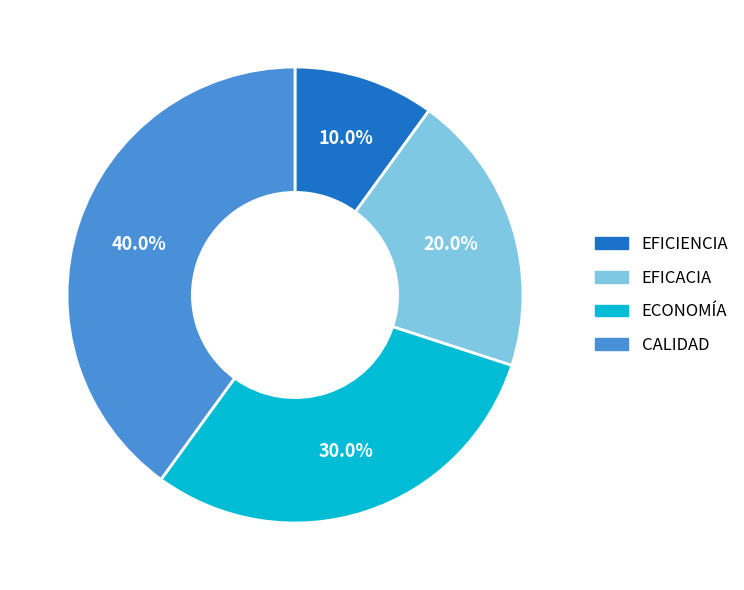

To the nearest percent, what is the average slice percentage?

25%